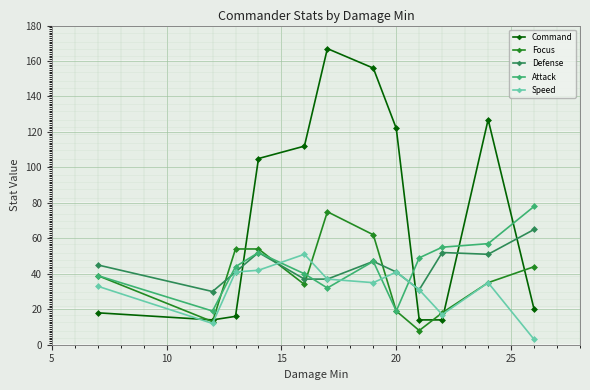

Rank the series by their maximum value, from lowest to highest.

Speed, Defense, Focus, Attack, Command